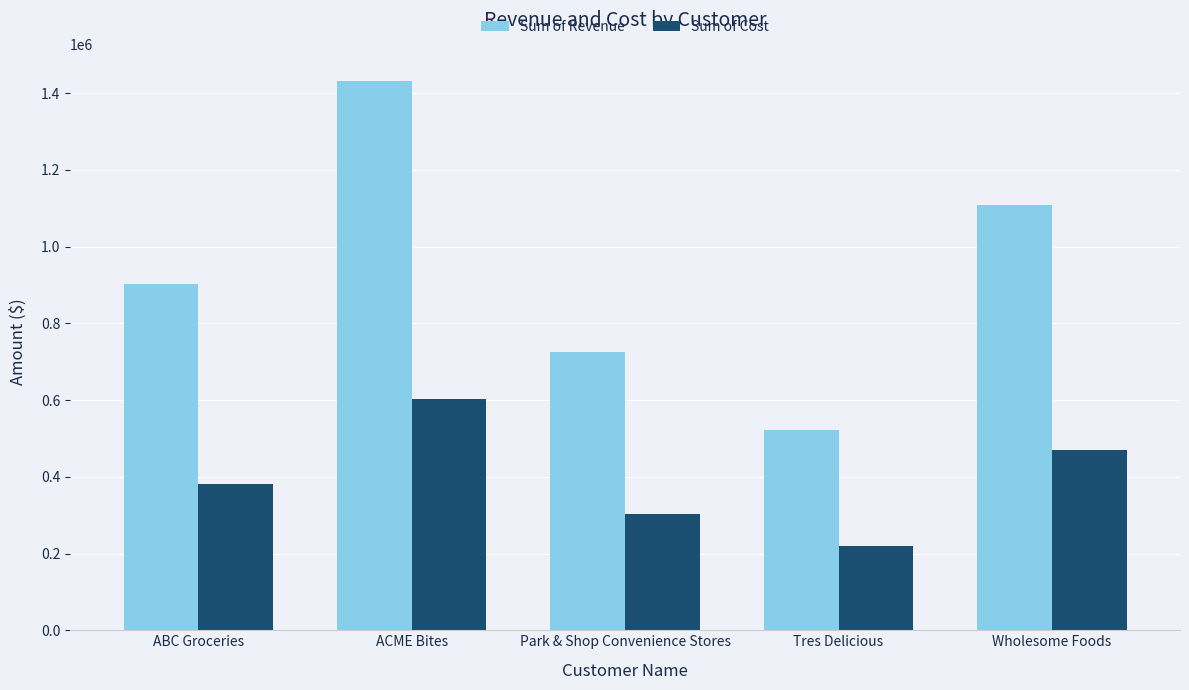

Reading left to right, transcribe all the data shown in this chart.

Sum of Revenue: 903407.0	1431191.0	725758.5	521251.0	1108643.0
Sum of Cost: 380091.6	602813.6	302258.9	219053.6	468968.5